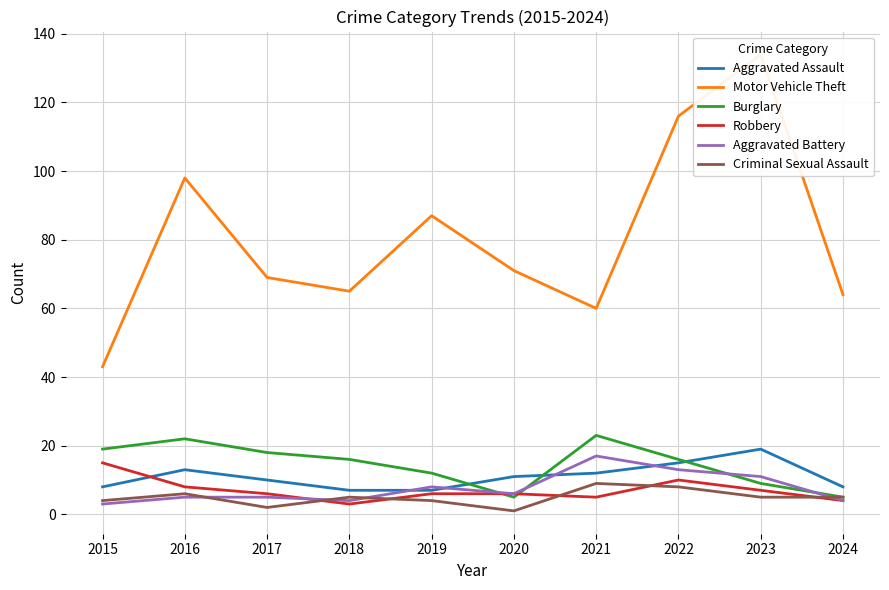

True or false: Criminal Sexual Assault and Motor Vehicle Theft cross at least once.

False